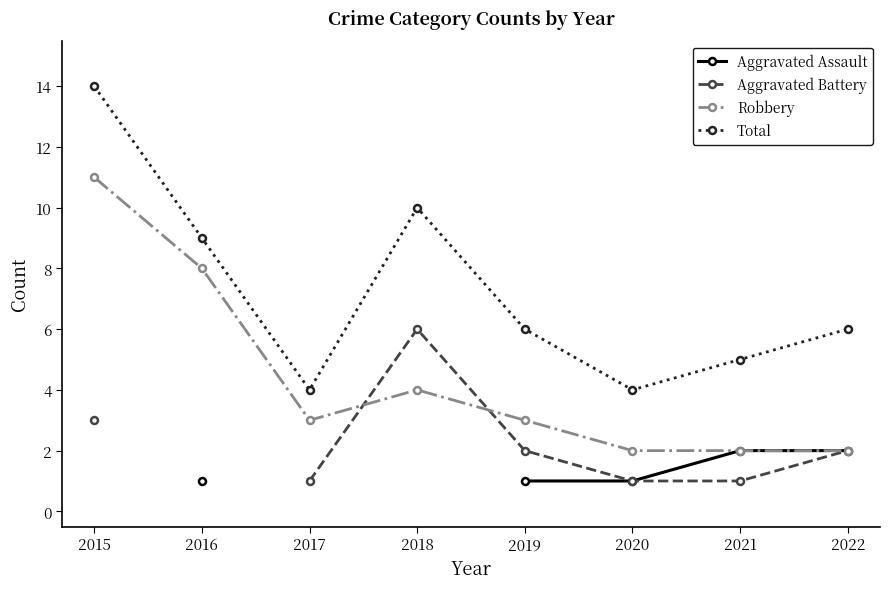

Is it true that Robbery equals 8.0 at 2016?

True